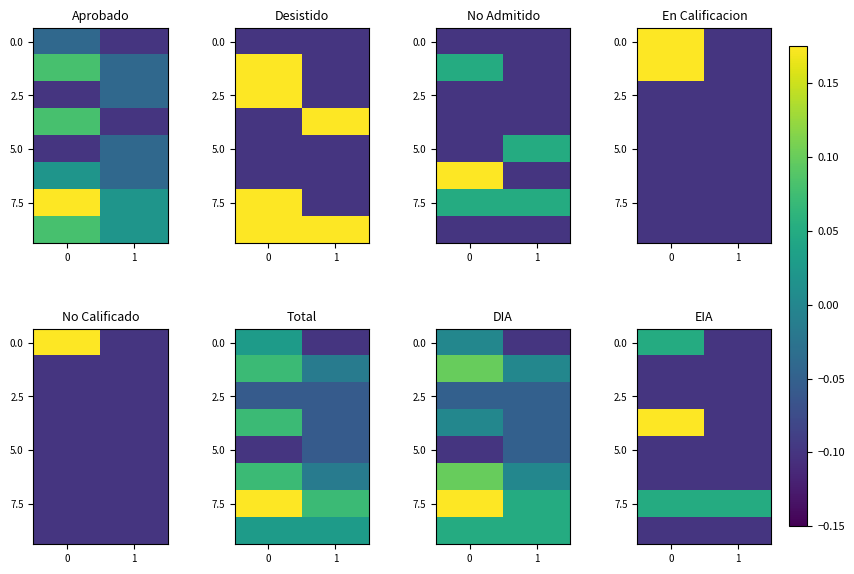

True or false: 0.0 has a value of 0.0 at 0.

True